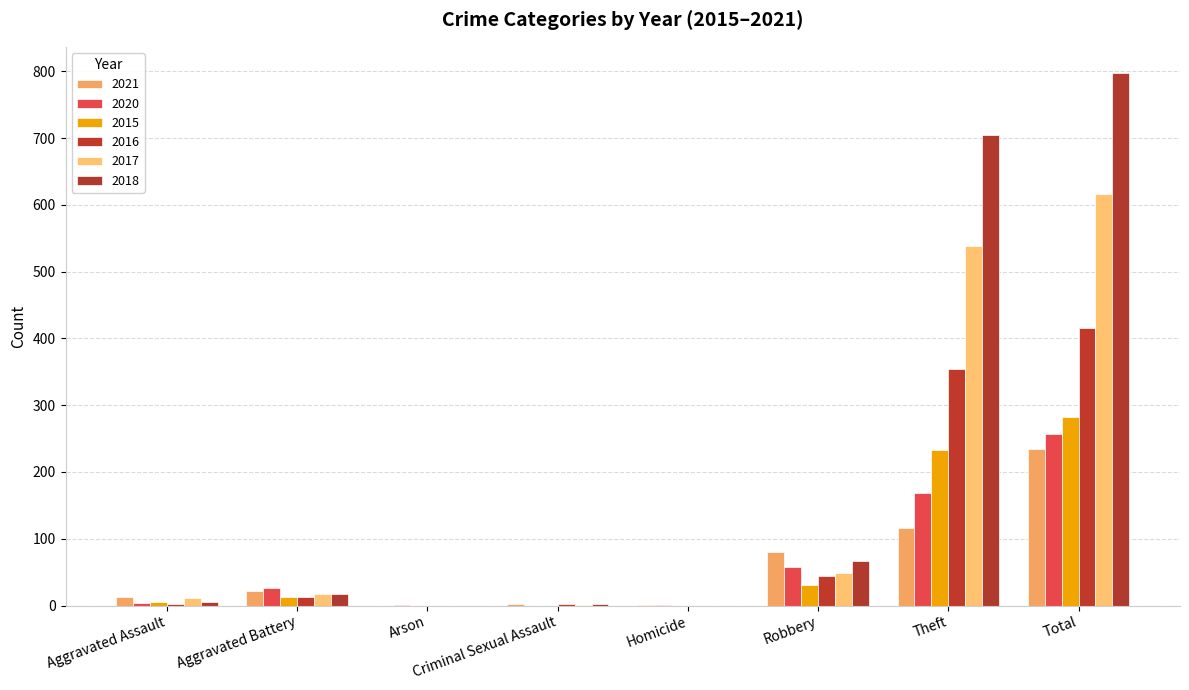

What is the spread (max minus min) of values at Total?

563